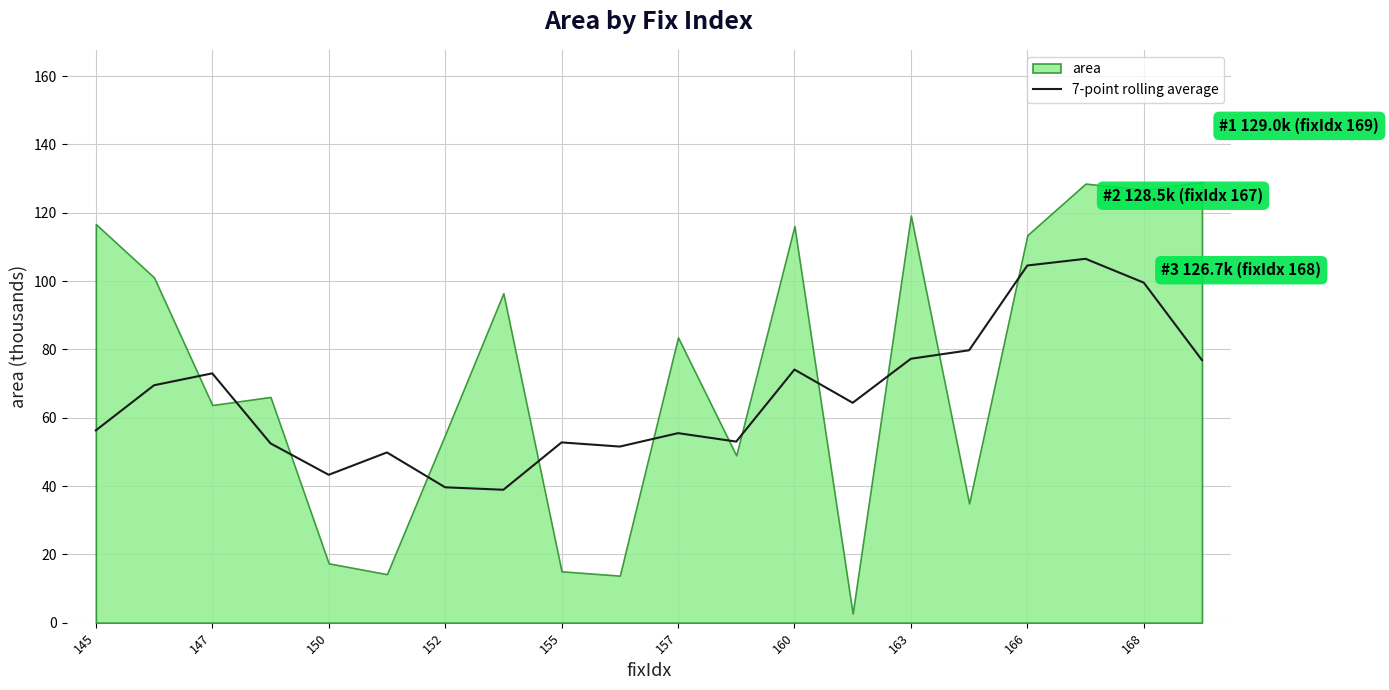

True or false: 7-point rolling average has a value of 14.1 at 157.

False